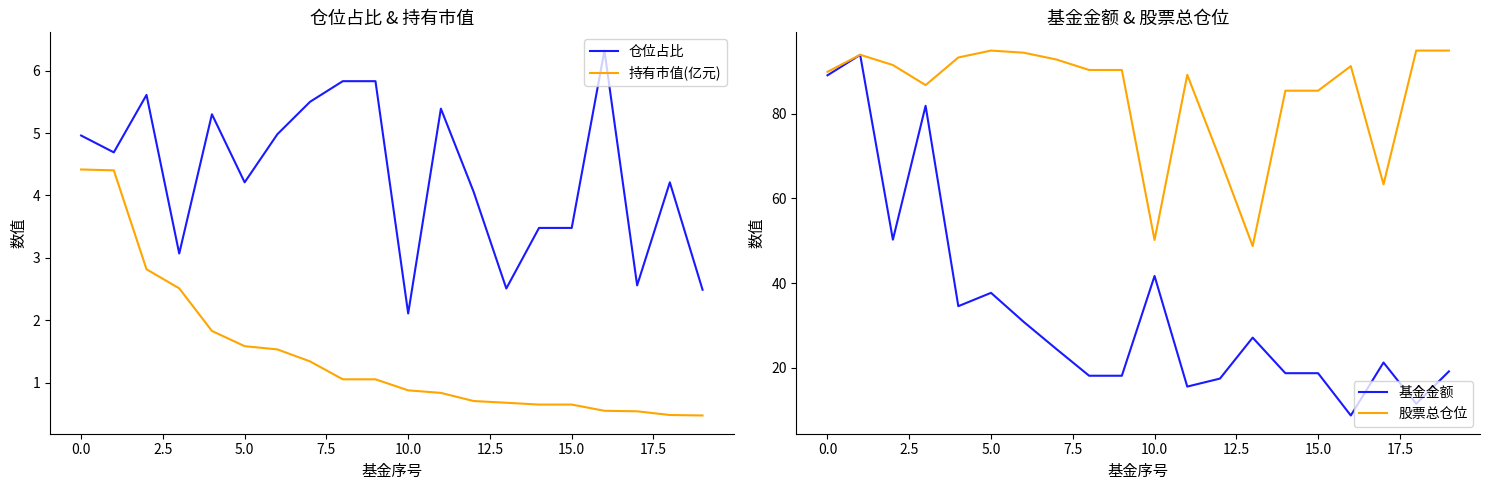

True or false: 持有市值(亿元) and 仓位占比 cross at least once.

False